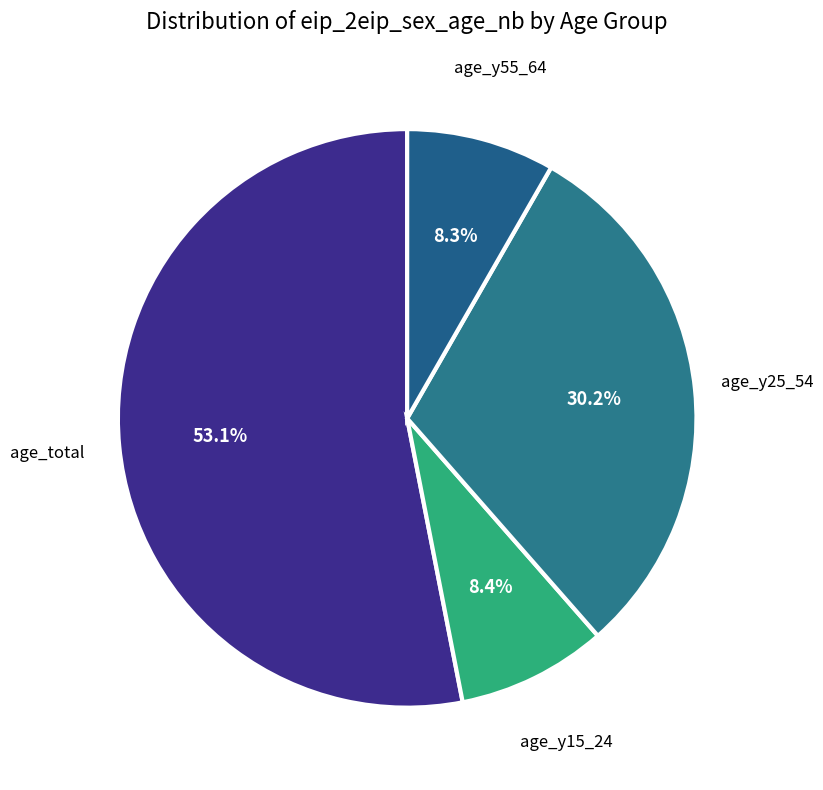

How many segments does this pie chart have?

4